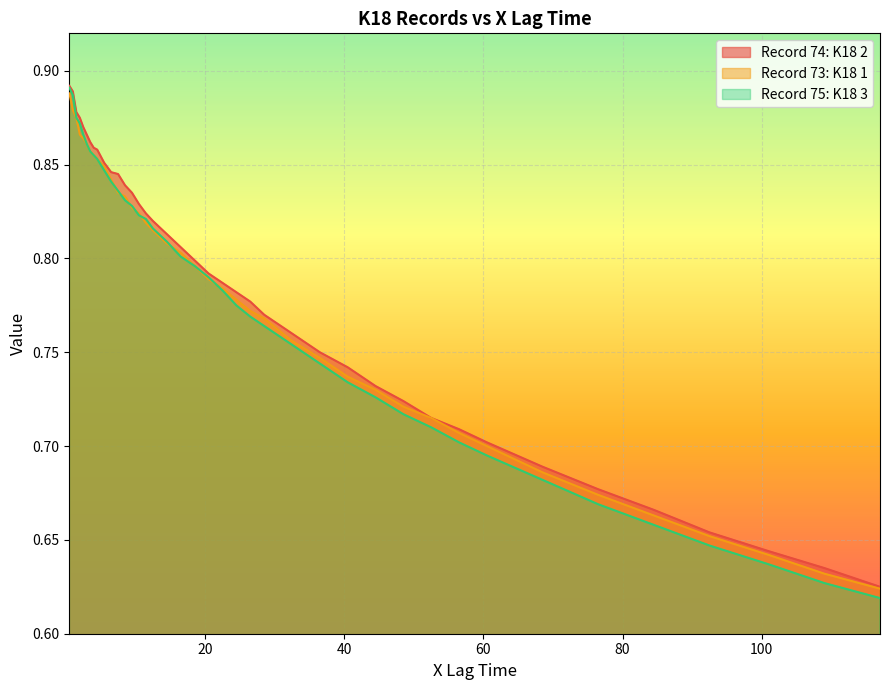

How many lines are shown in the chart?

3